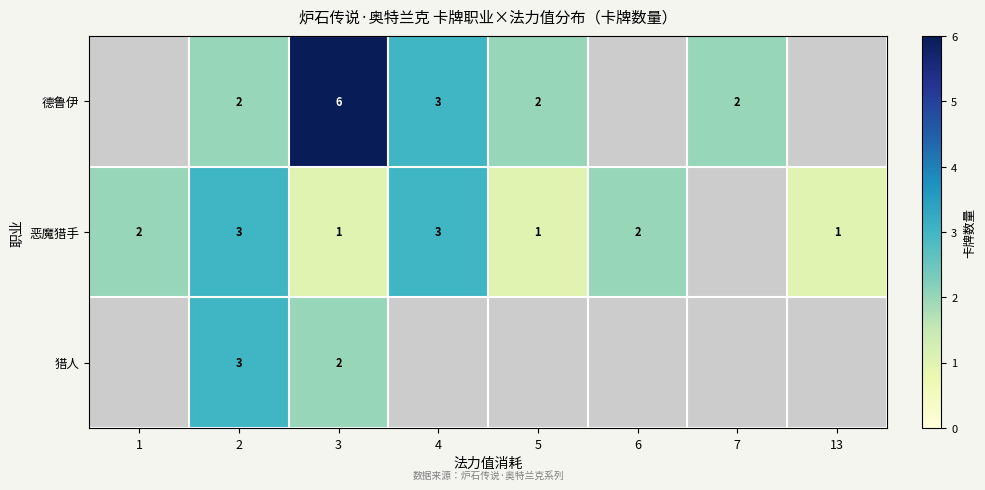

The 猎人 series shows 1 at 3. True or false?

False